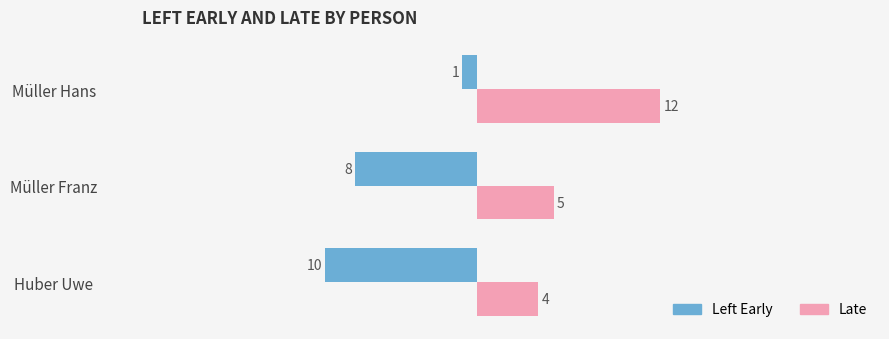

Which label corresponds to the smallest value in the chart?

Huber Uwe